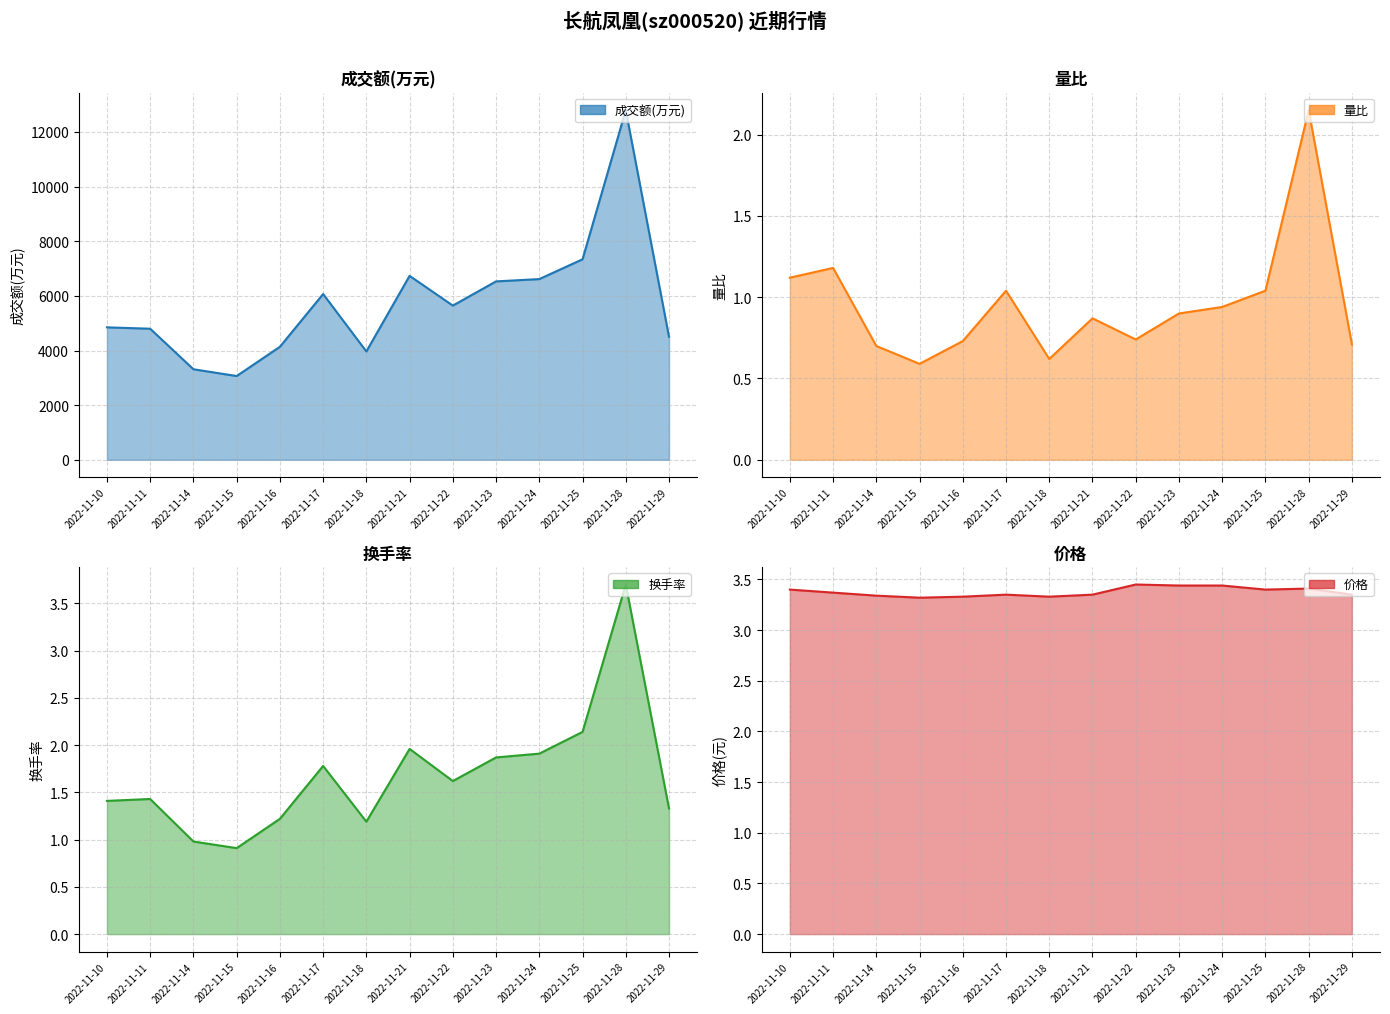

In 换手率, how many points are higher than both neighbors (excluding endpoints)?

4